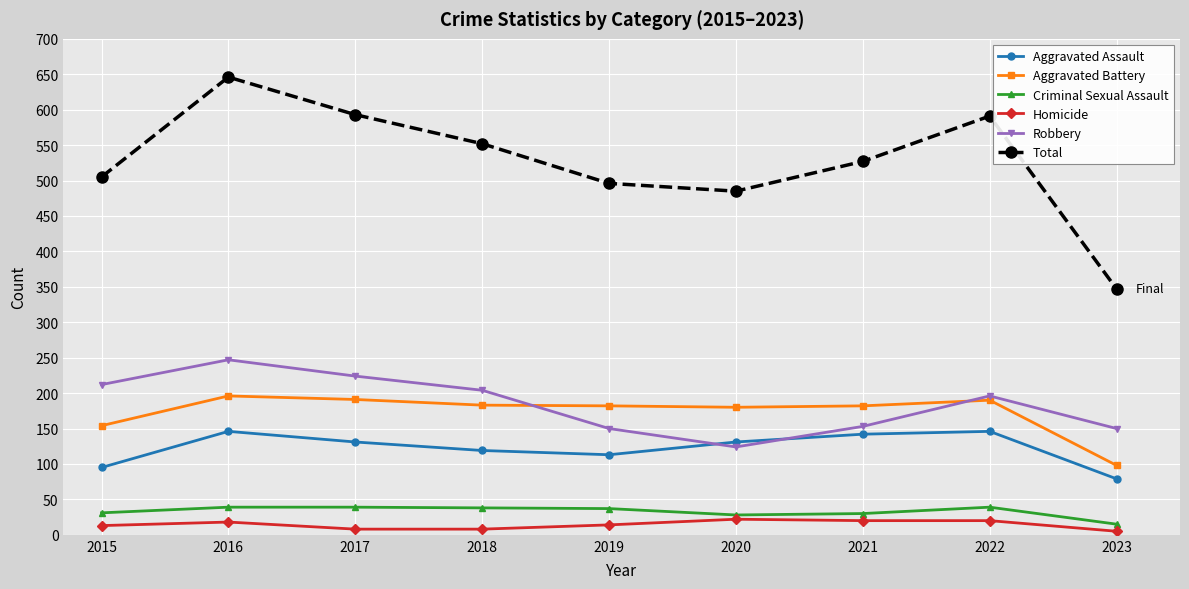

What is the minimum value for Robbery?

124